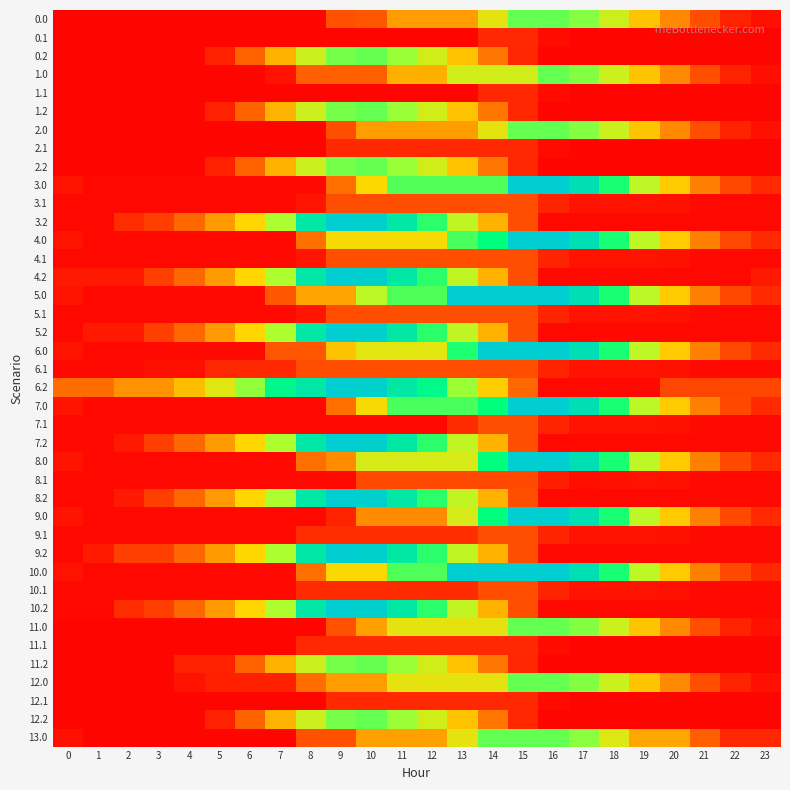

Rank the series by their maximum value, from highest to lowest.

3.0, 3.2, 4.0, 4.2, 5.0, 5.2, 6.0, 6.2, 7.0, 7.2, 8.0, 8.2, 9.0, 9.2, 10.0, 10.2, 2.0, 0.0, 0.2, 1.0, 1.2, 2.2, 11.0, 11.2, 12.0, 12.2, 13.0, 5.1, 6.1, 7.1, 10.1, 3.1, 4.1, 9.1, 8.1, 11.1, 12.1, 0.1, 1.1, 2.1